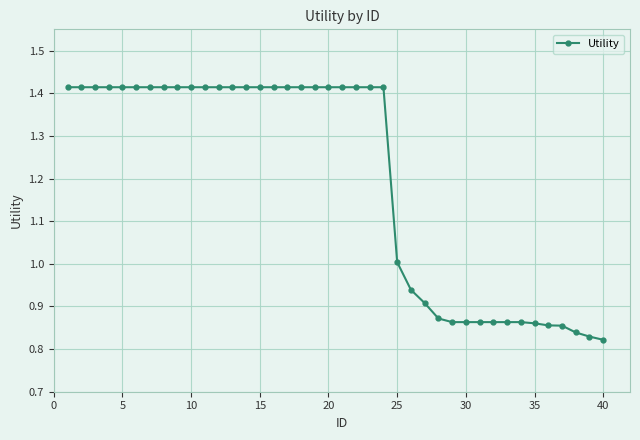

What is the average value?

1.2